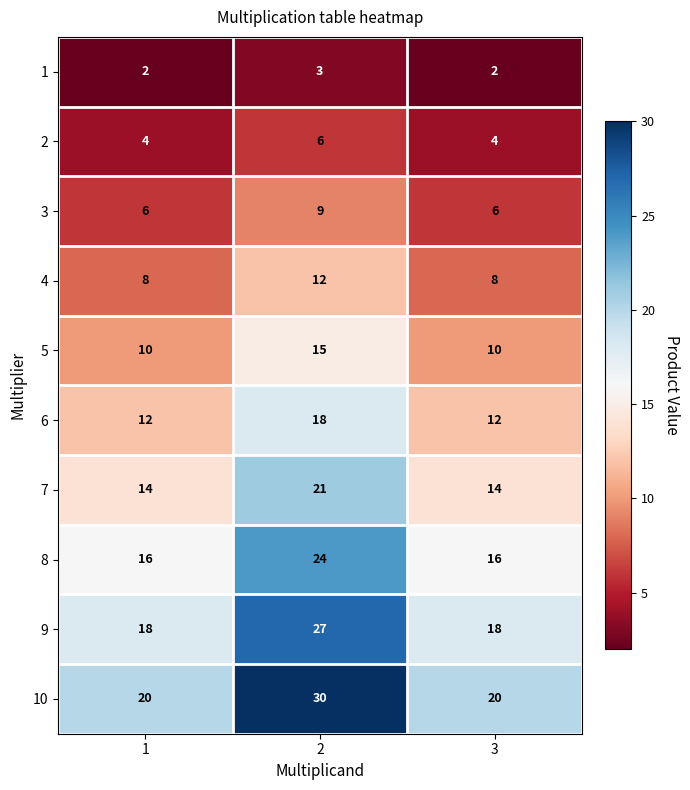

What is the maximum value for 7?

21